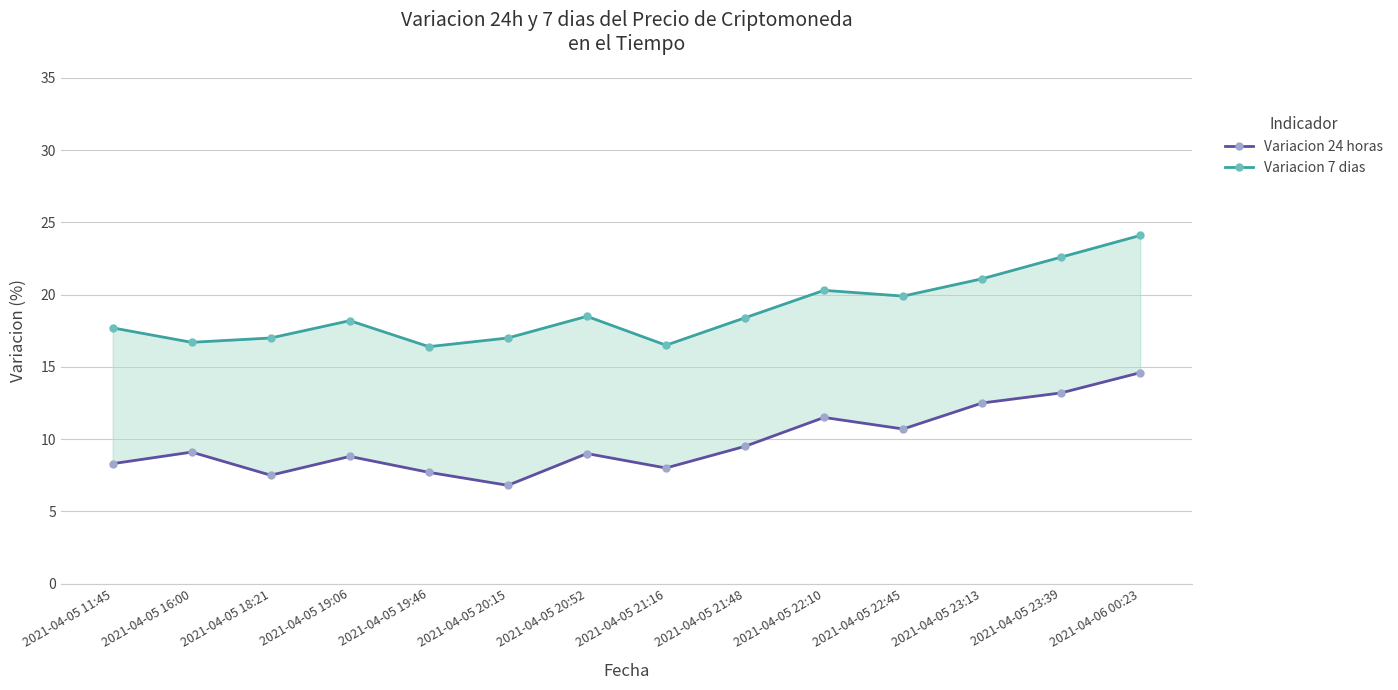

True or false: Variacion 7 dias and Variacion 24 horas intersect in this chart.

False